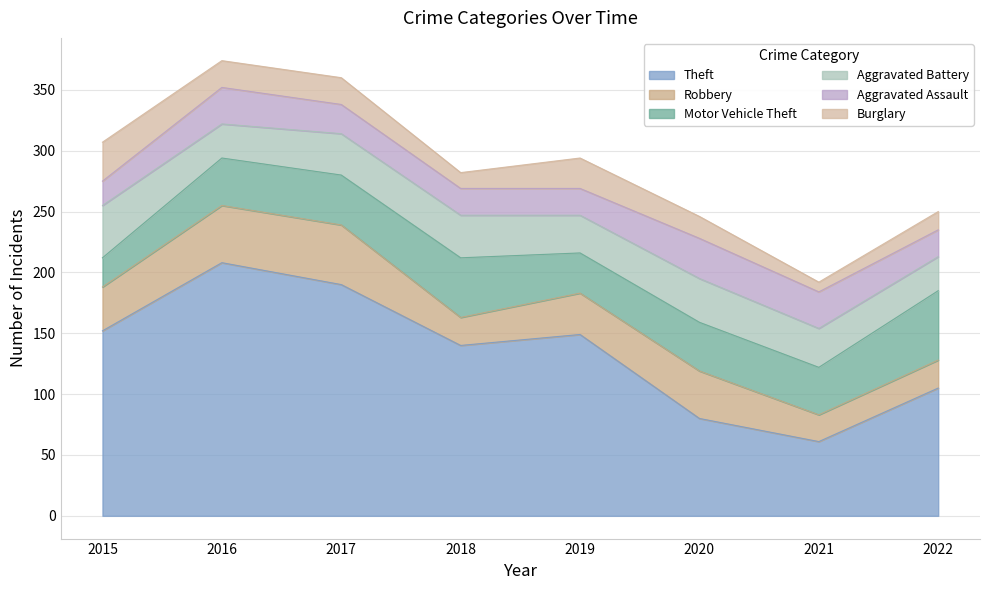

Does the chart have visible grid lines?

Yes